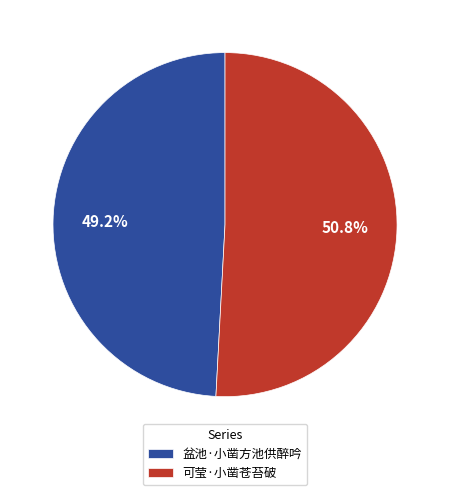

What is the largest slice in the pie chart?

可莹·小凿苍苔破